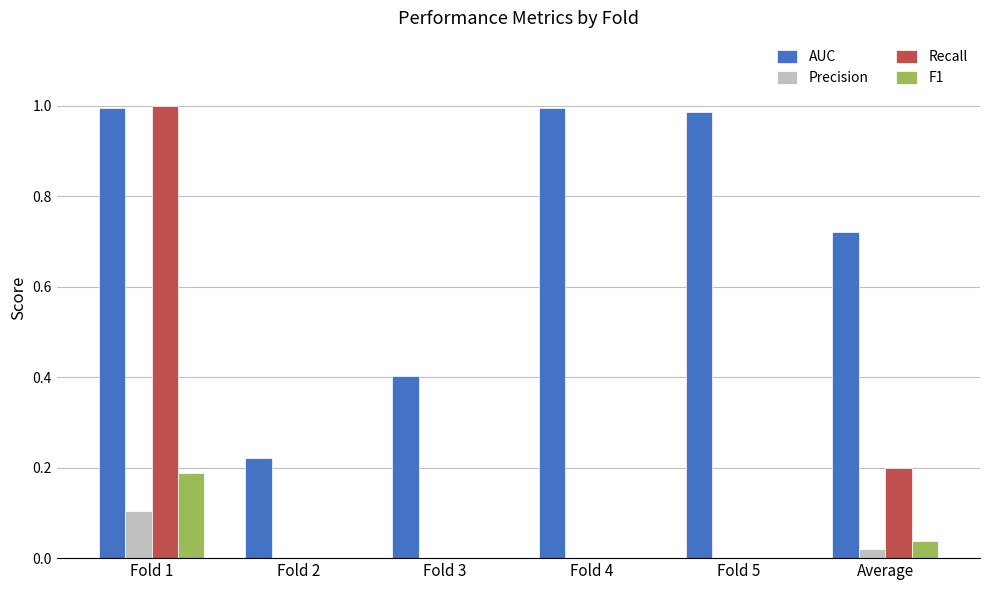

Which series has the largest total across all categories?

AUC